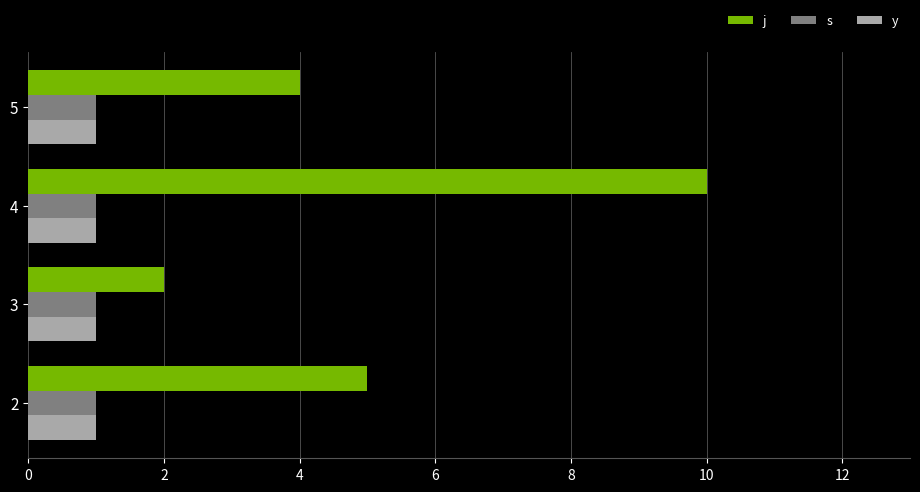

At which label does j reach its minimum?

3